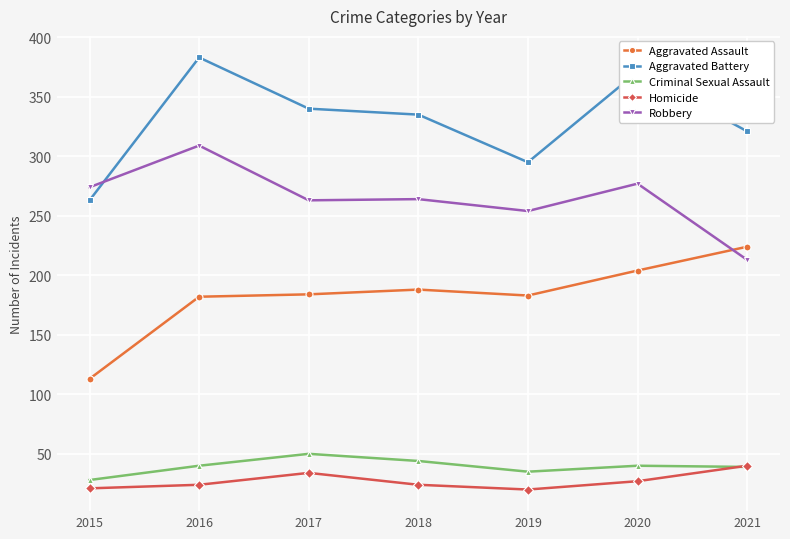

What is the sum of the Aggravated Battery values at 2017 and 2019?

635